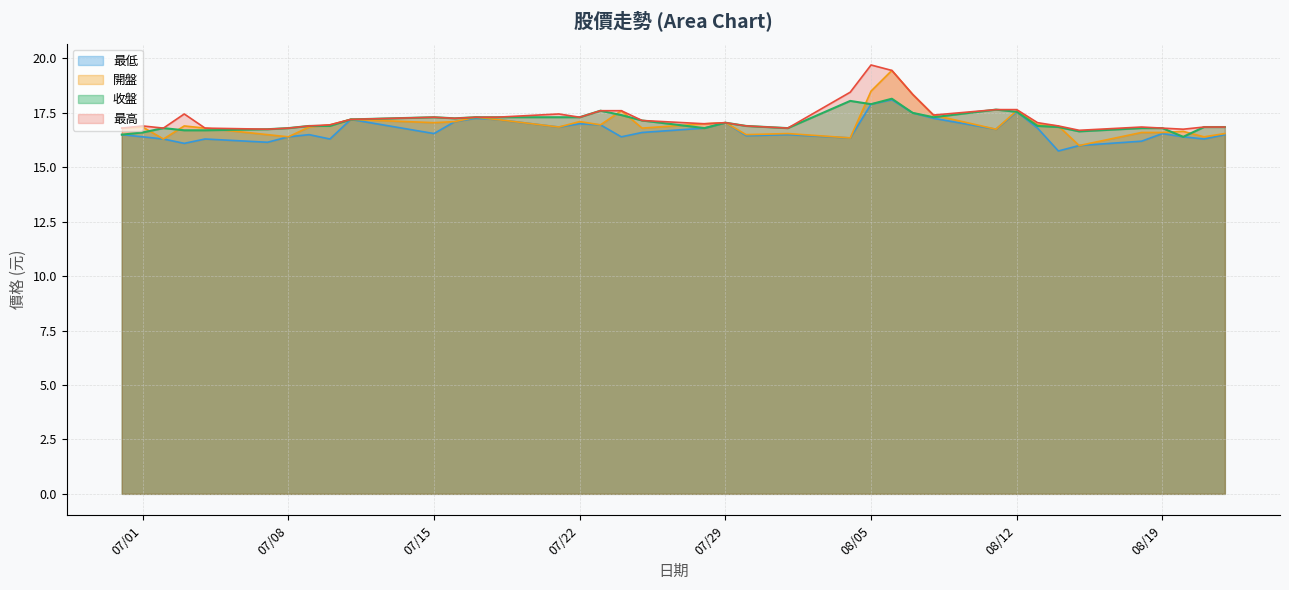

What is the highest value of the 最高 series?

19.7